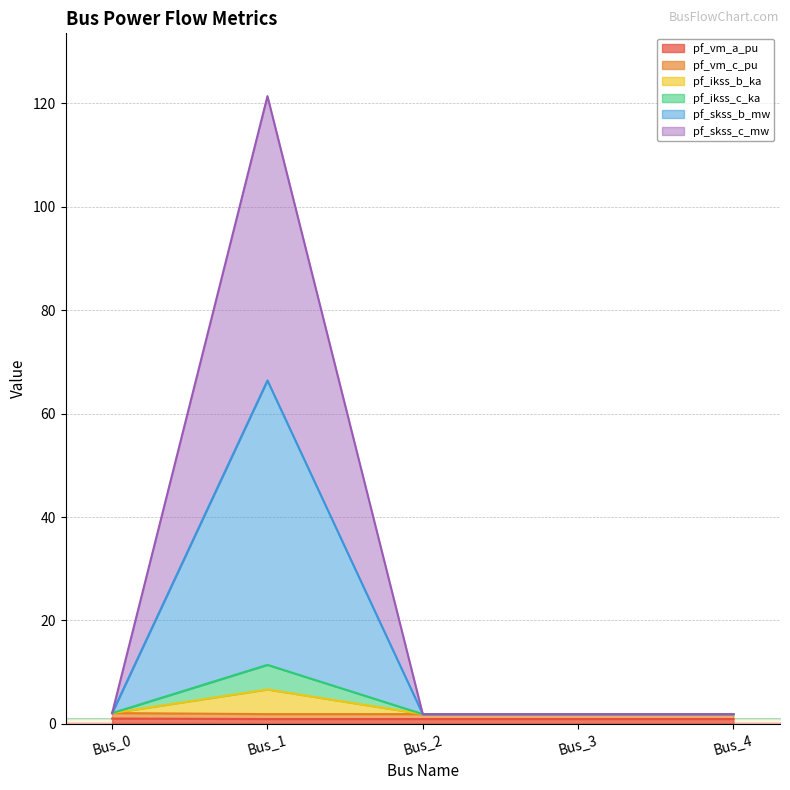

Which series changed the most between Bus_2 and Bus_4?

pf_vm_a_pu